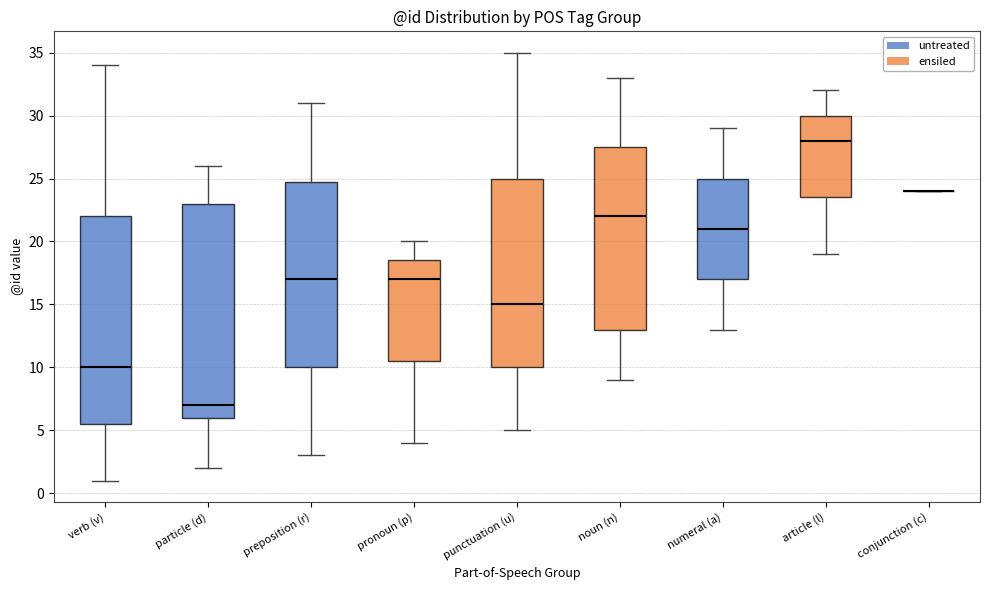

Where does the lower whisker of the box for numeral (a) end on the y-axis? The values are not printed on the chart, so give them approximately, as read against the axis.

13.0